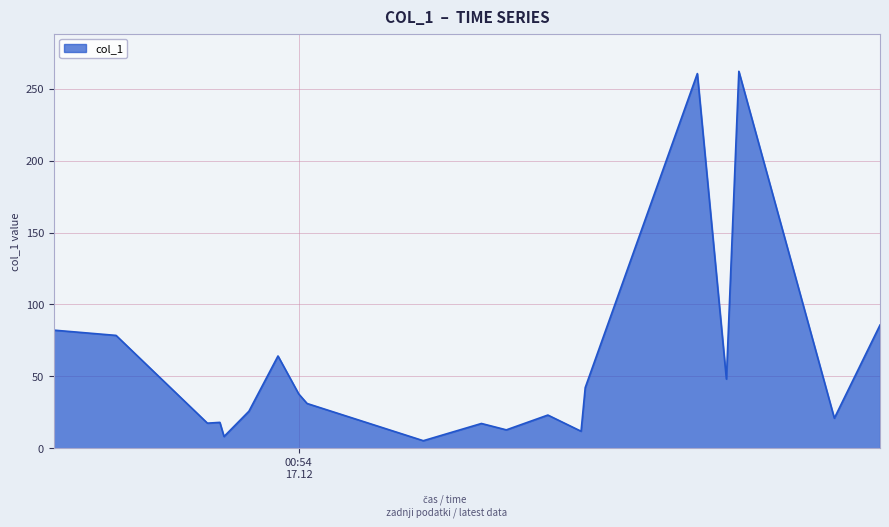

How many values are below 31?

10